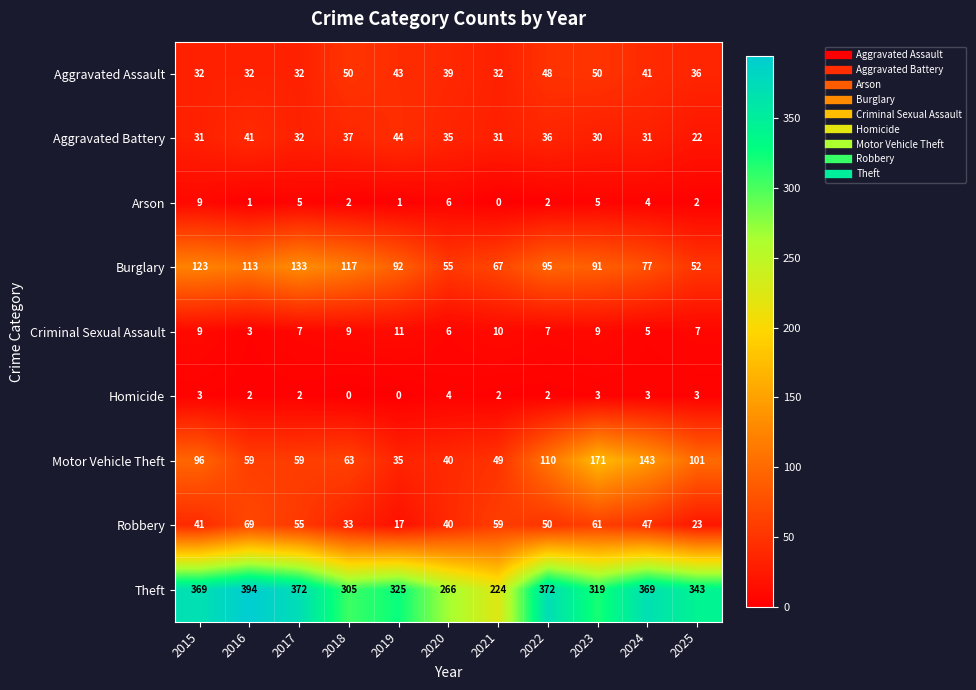

Which category has the lowest value in the Robbery series?

2019